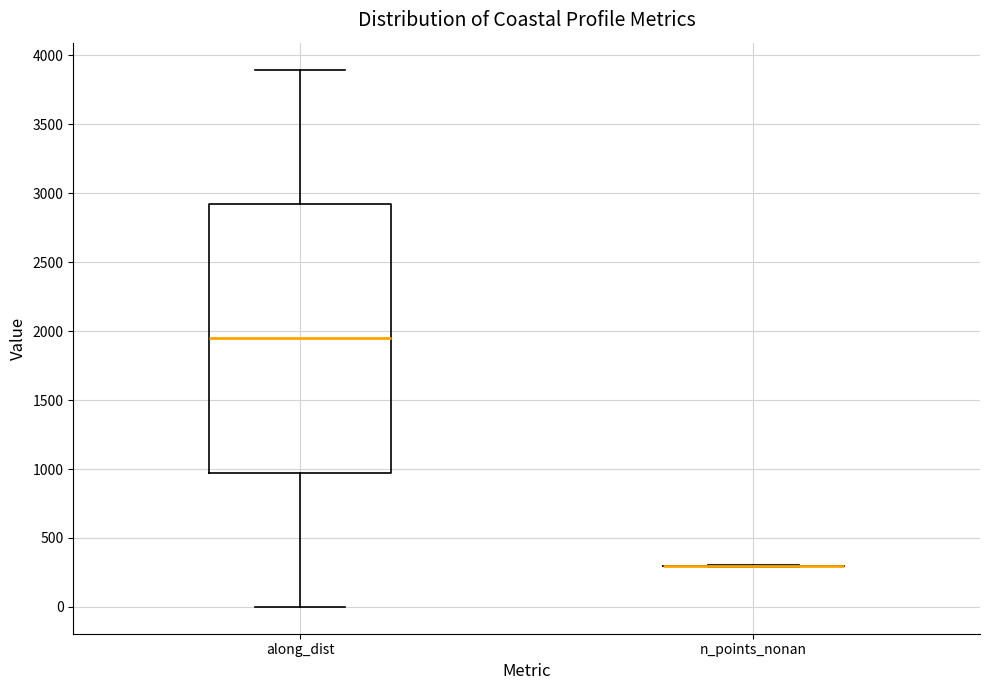

Reading left to right, transcribe this box plot: for each box, give where its median line is, the range the box spans, and where its two whiskers end, as read against the y-axis. The values are not printed on the chart, so give them approximately, as read against the axis.

along_dist: median 1950, box 950 to 2900, whiskers 0 to 3900
n_points_nonan: box collapsed to a line at 300, whiskers 300 to 300